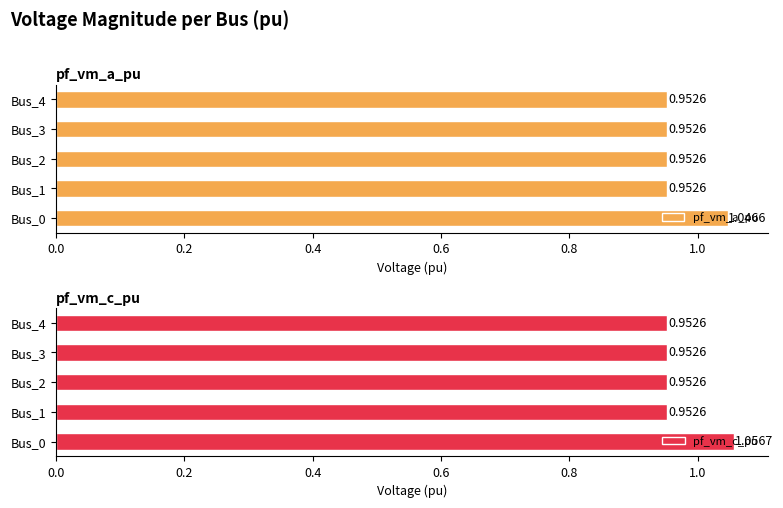

What is the minimum value for pf_vm_a_pu?

1.0